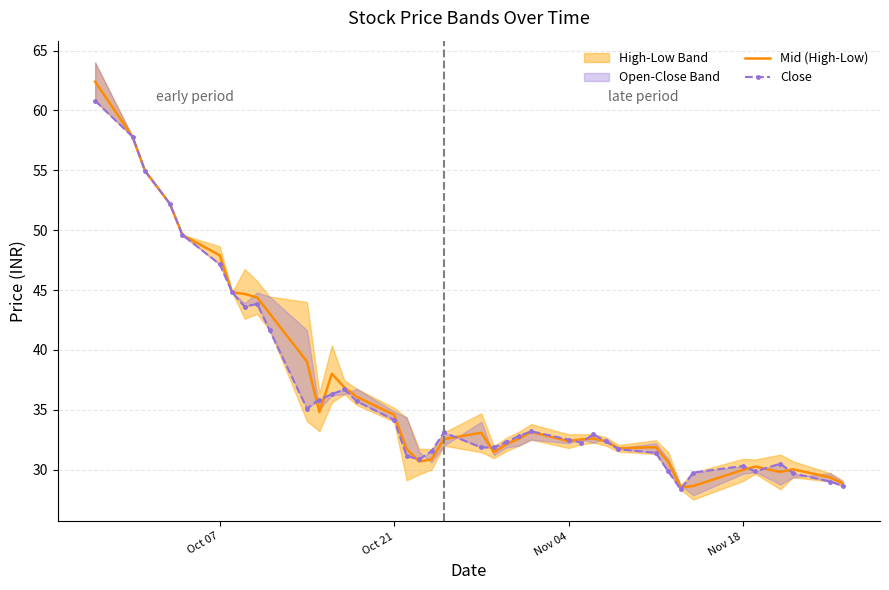

What is the lowest value of the Mid (High-Low) series?

28.5